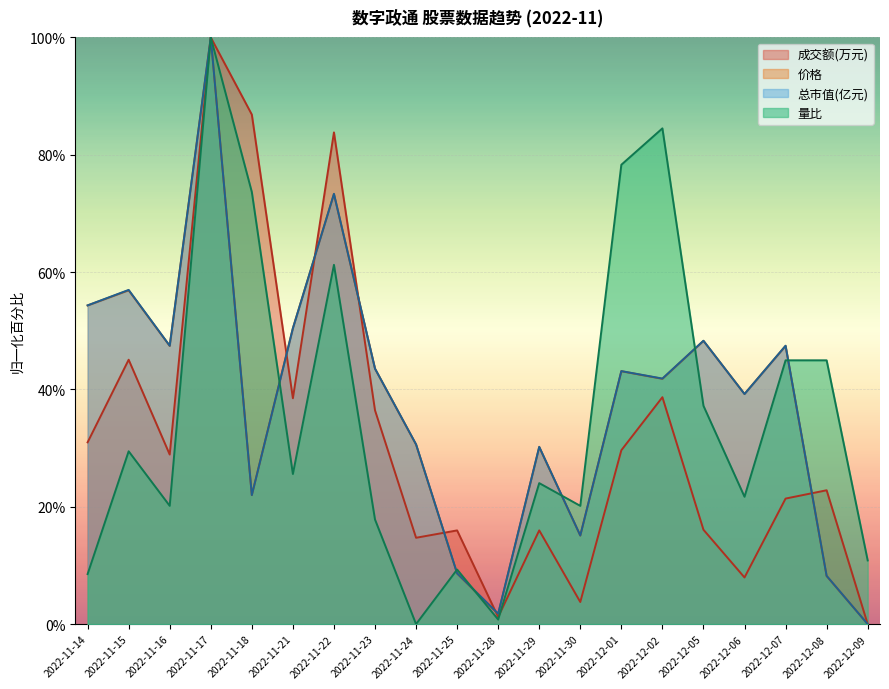

True or false: 价格 has a value of -48.4 at 2022-12-09.

False